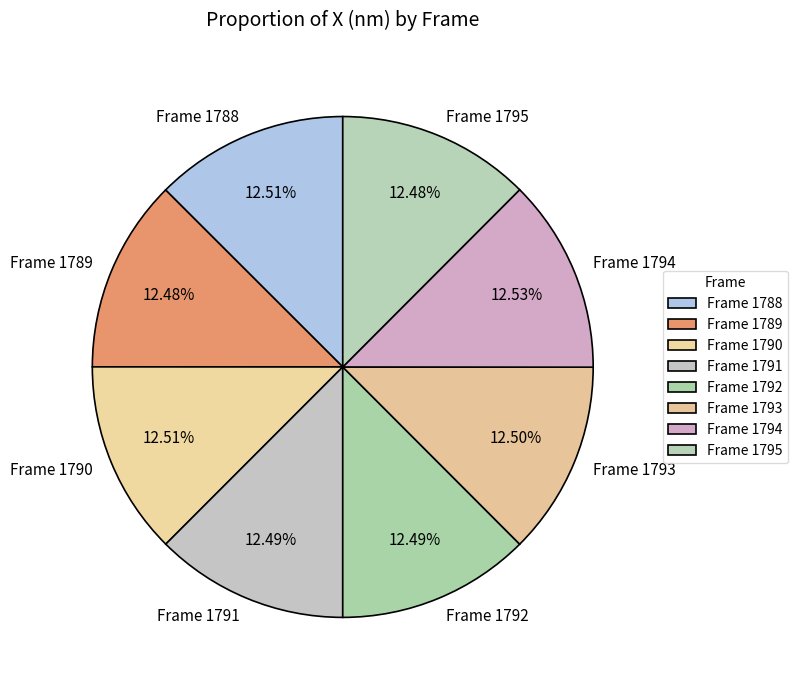

To the nearest percent, what is the combined percentage of Frame 1793 and Frame 1791?

25%